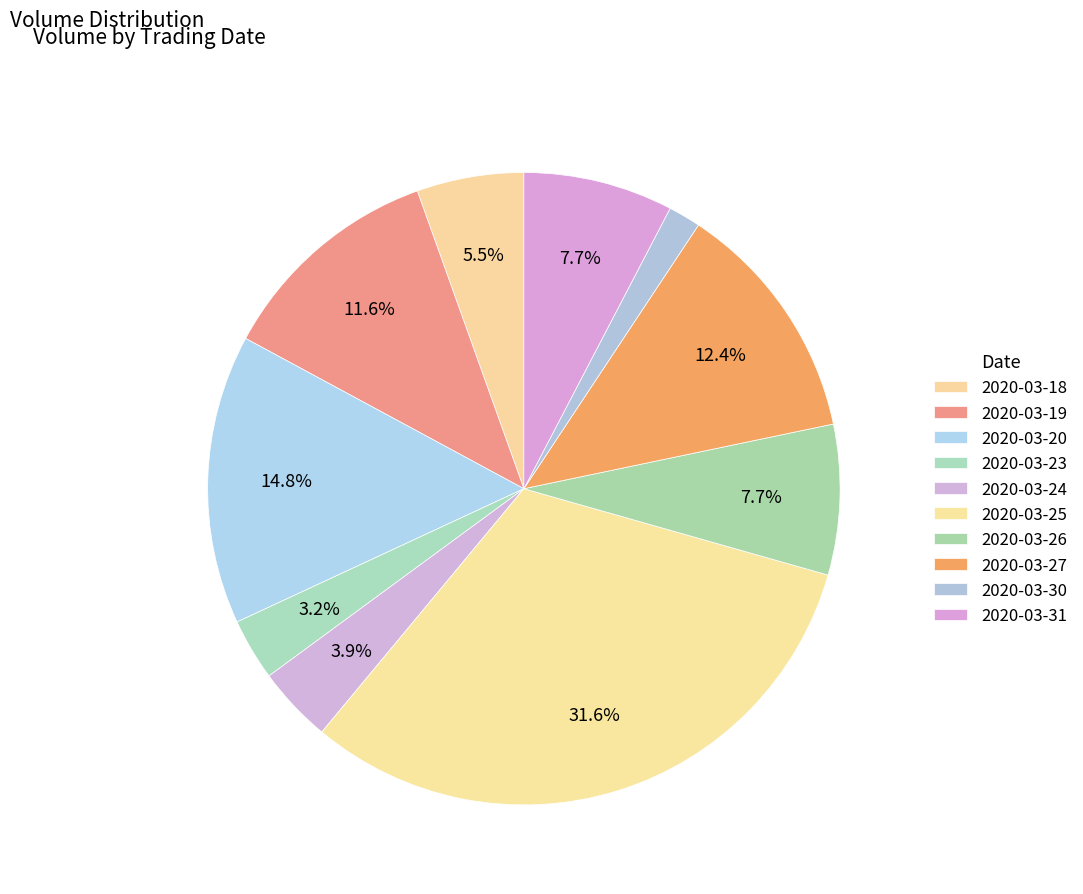

How many slices are in this pie chart?

10